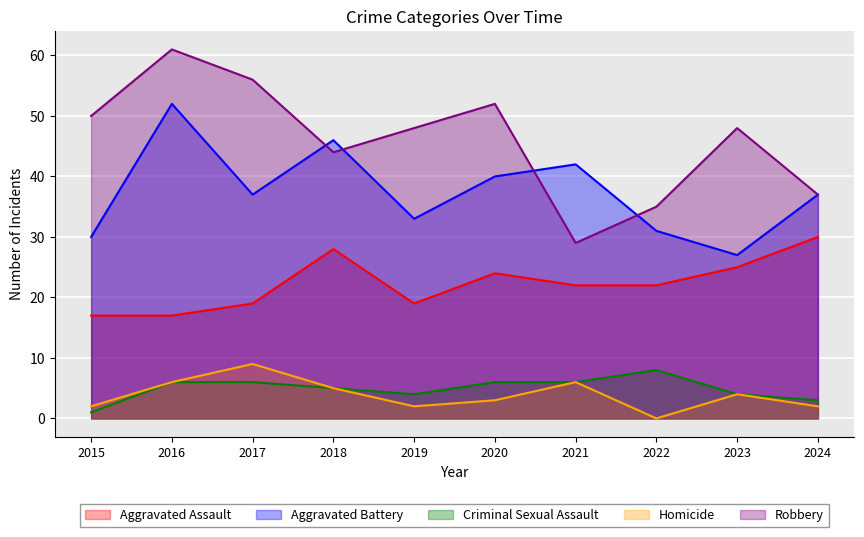

True or false: Homicide has a value of 6 at 2016.

True